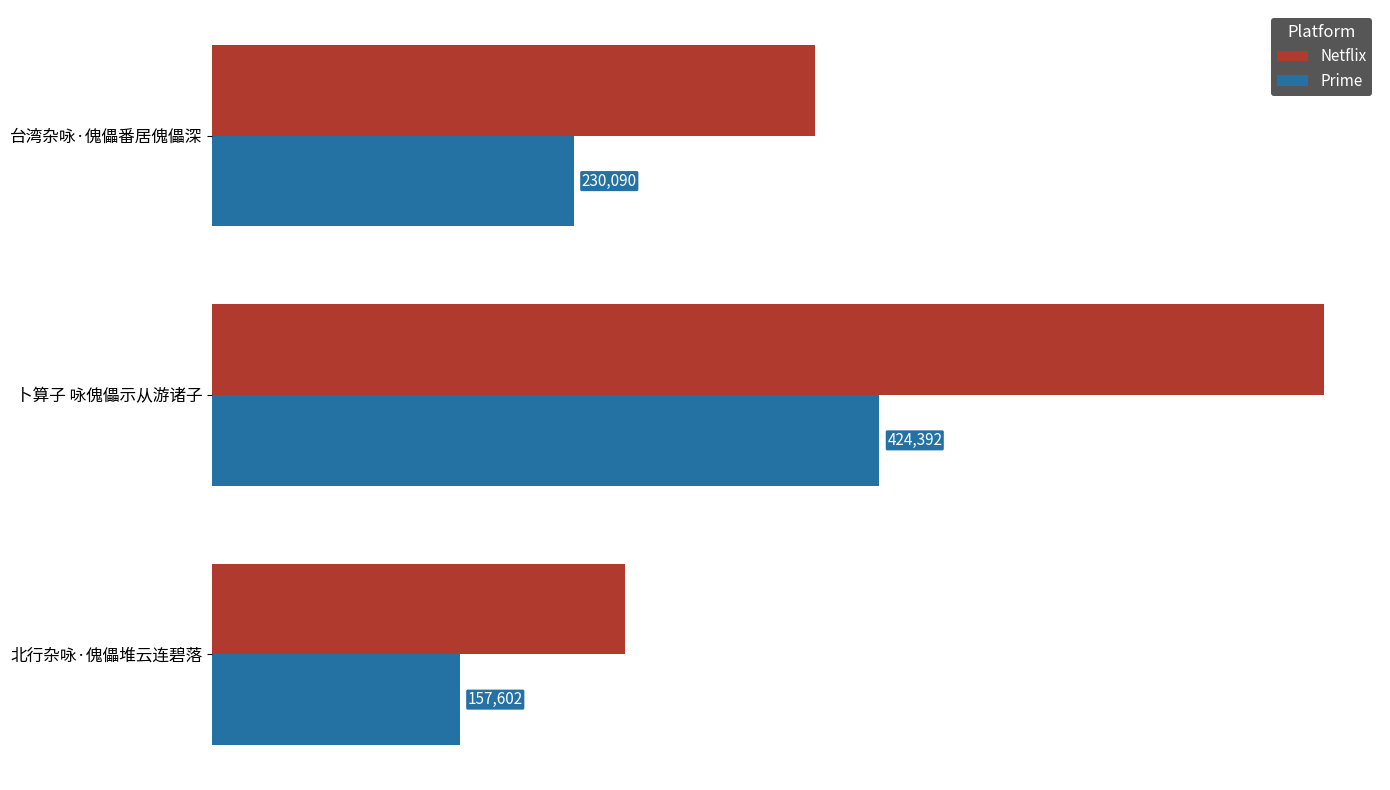

Which series has the largest range (max minus min)?

Netflix